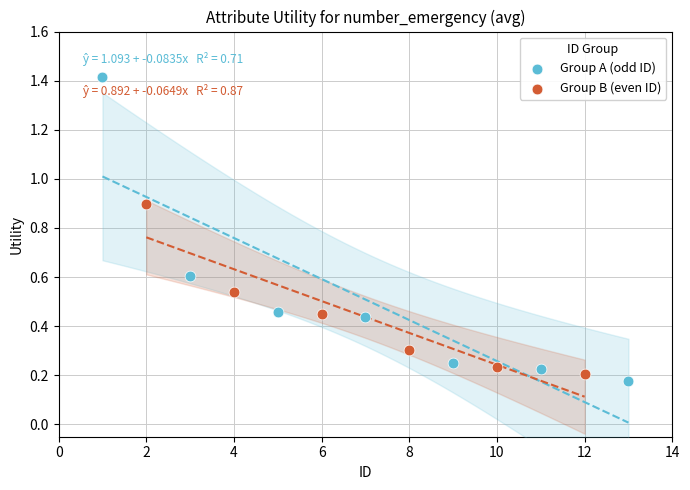

Which series reaches the maximum Y coordinate?

Group A (odd ID)